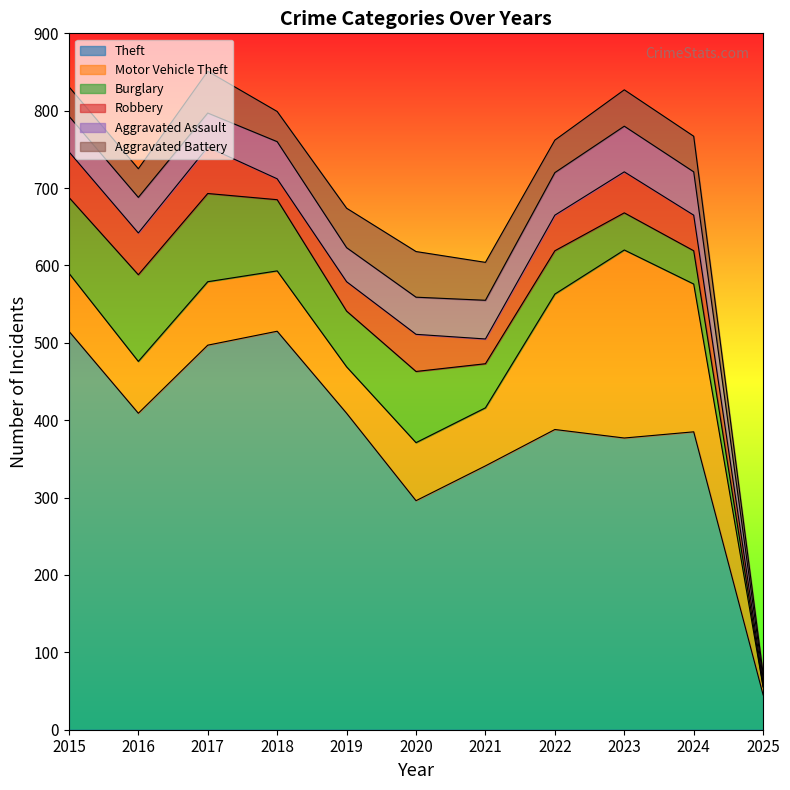

Does the chart display data point markers on the line(s)?

No